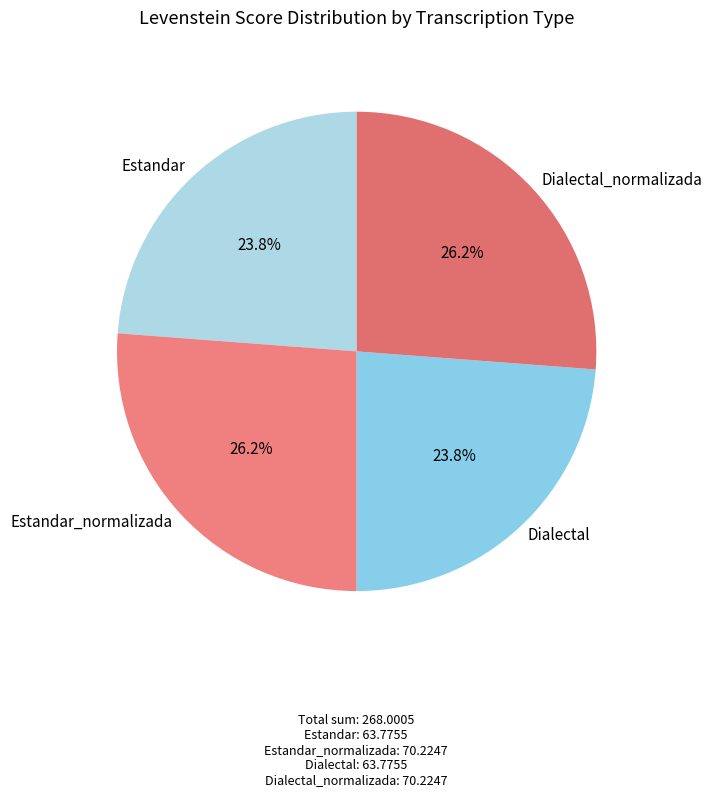

Does Dialectal represent more than half of the total?

No